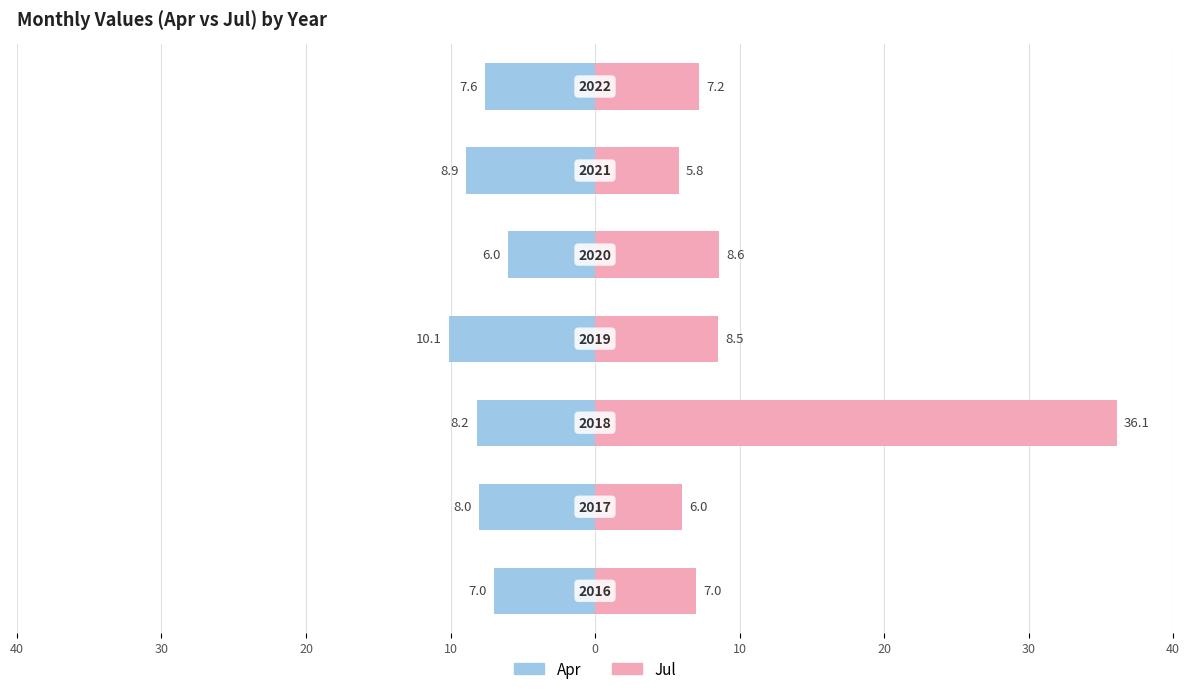

Is the value of Apr at 20 greater than the value of Jul at 10?

No